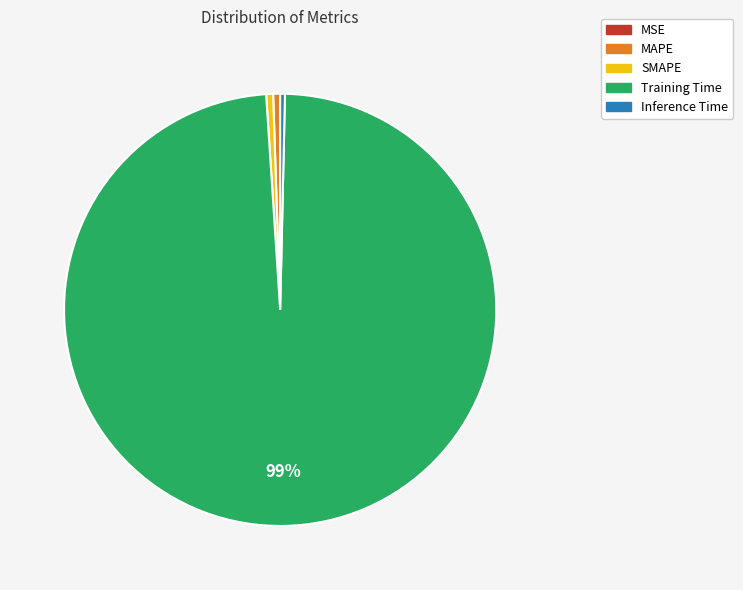

Is the sum of Inference Time and SMAPE greater than half?

No